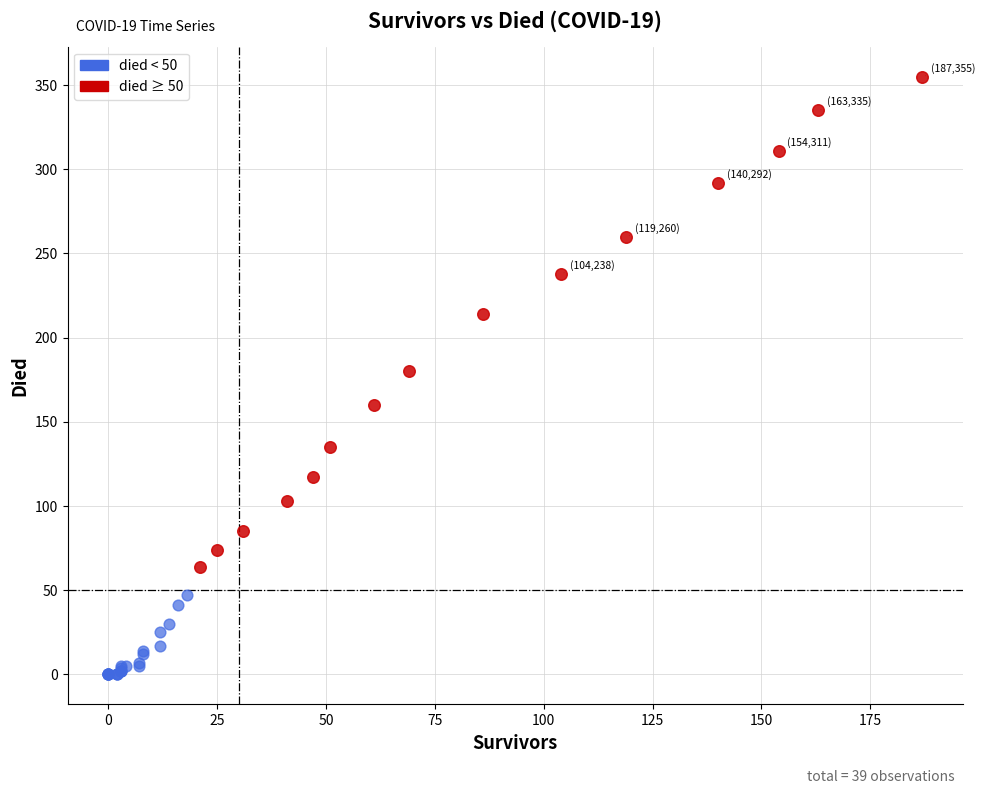

Which series has the widest spread of Y values?

died ≥ 50